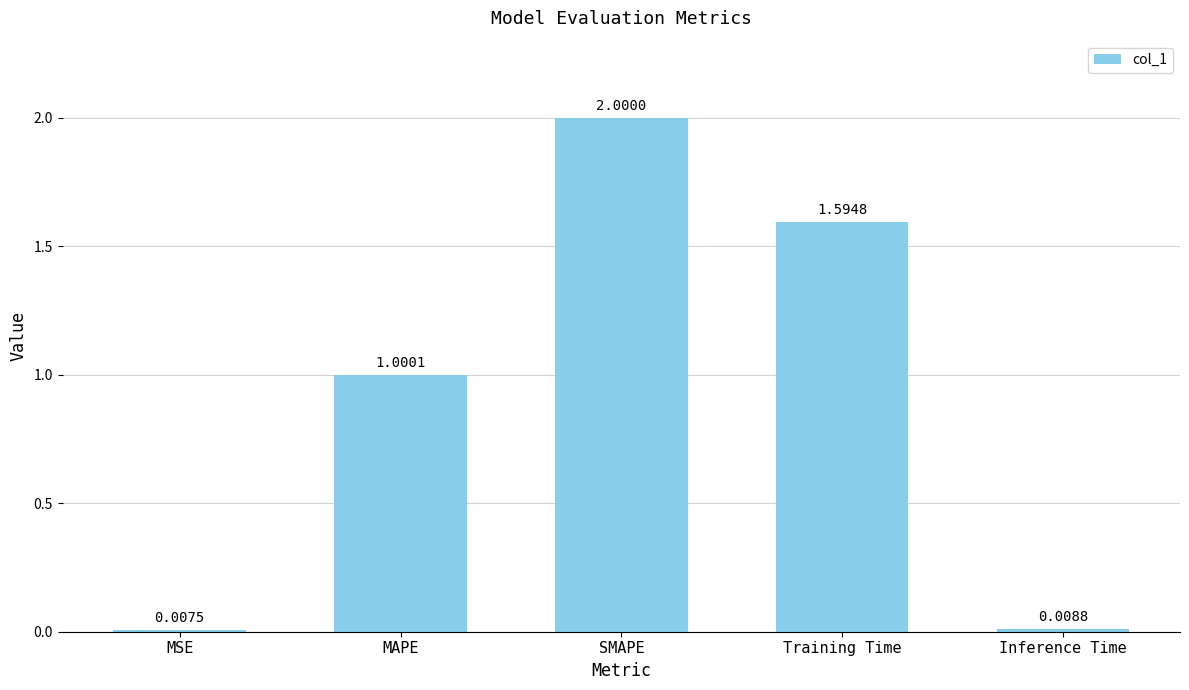

What is the average value?

0.9